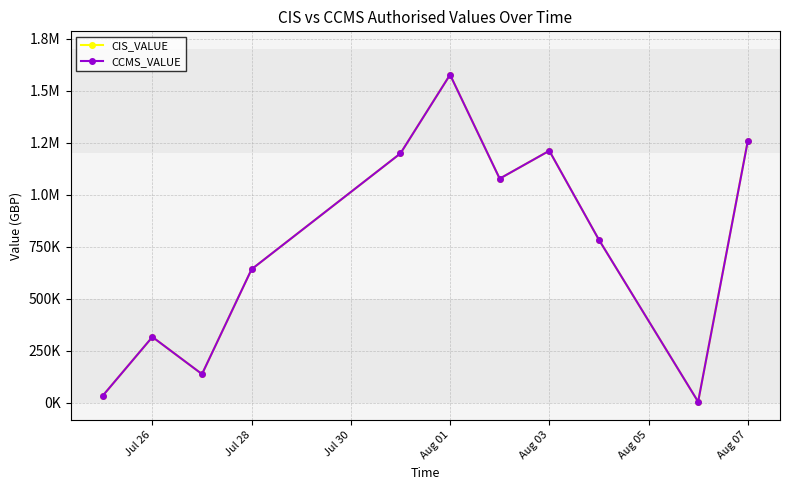

Does the chart have visible grid lines?

Yes